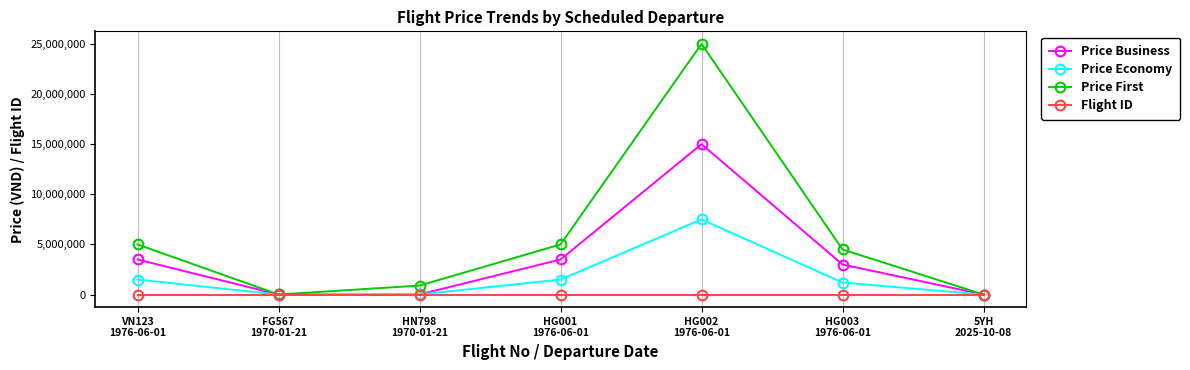

At which label does Price Economy reach its peak?

HG002
1976-06-01